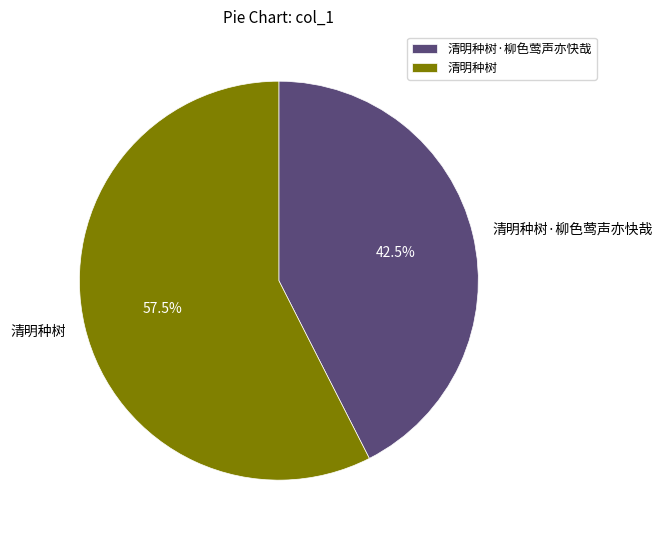

How many slices are in this pie chart?

2